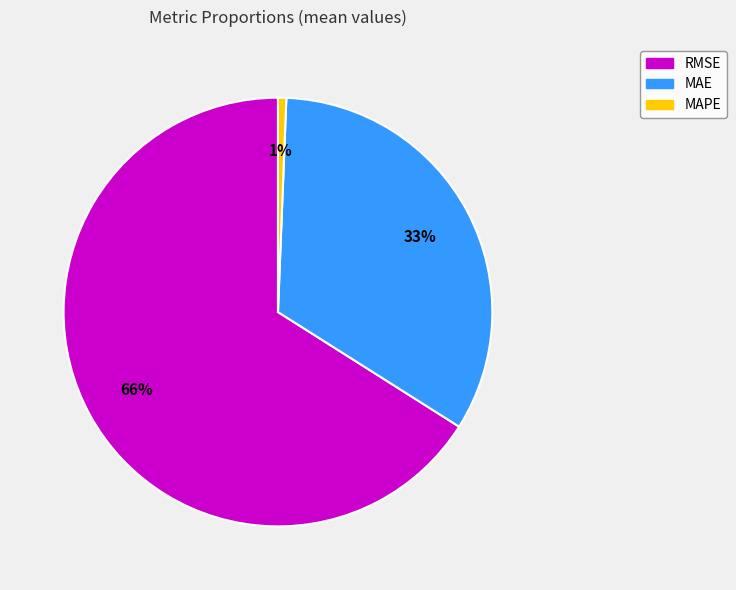

Which has a higher value, MAPE or RMSE?

RMSE